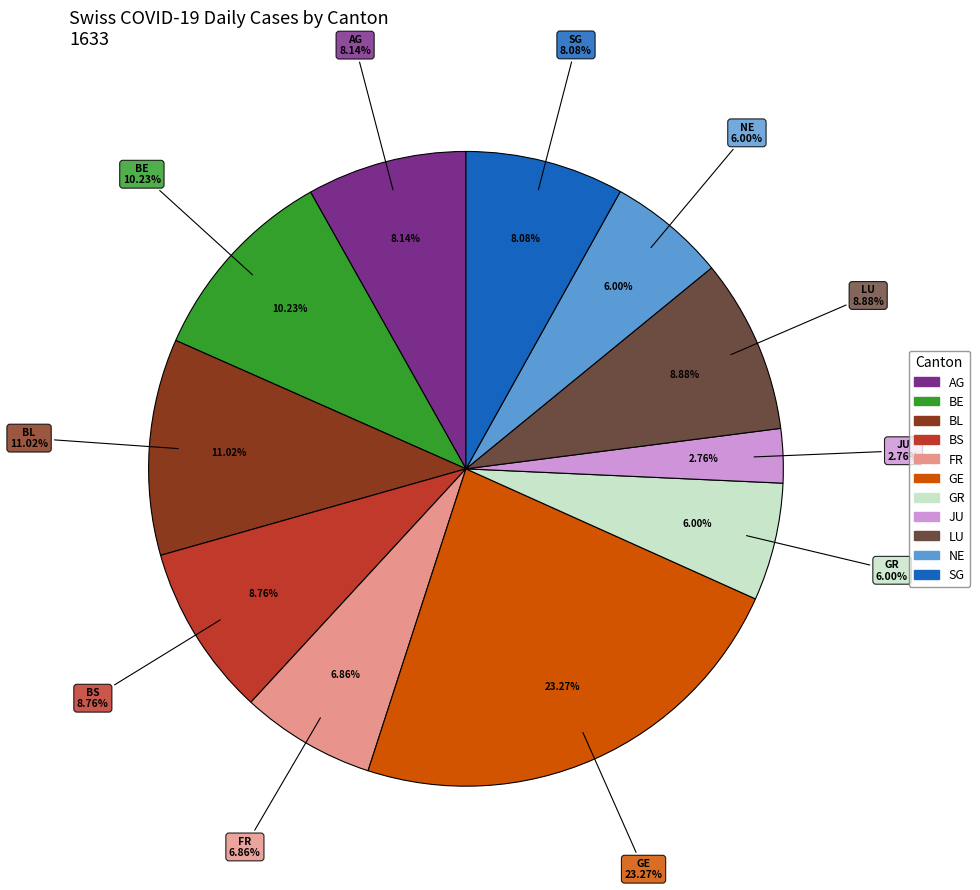

True or false: BL accounts for 9% of the total.

False